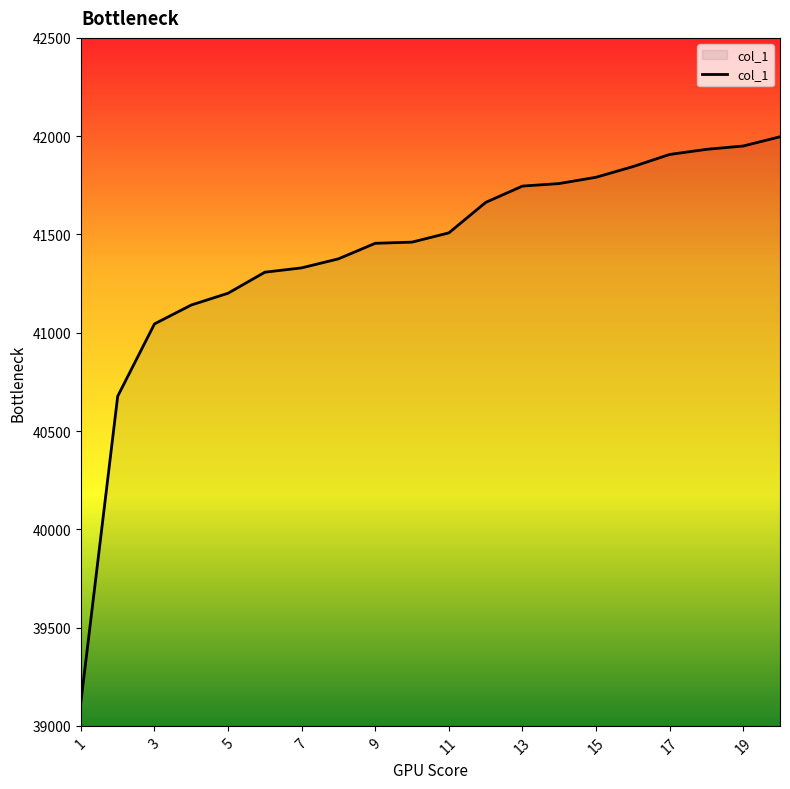

What is the minimum value shown in the chart?

39121